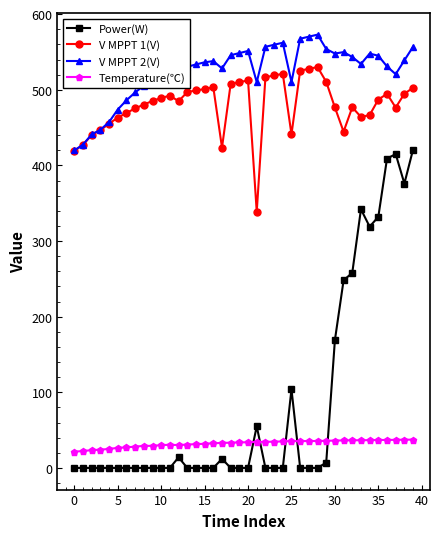

What is the greatest value displayed?

572.9